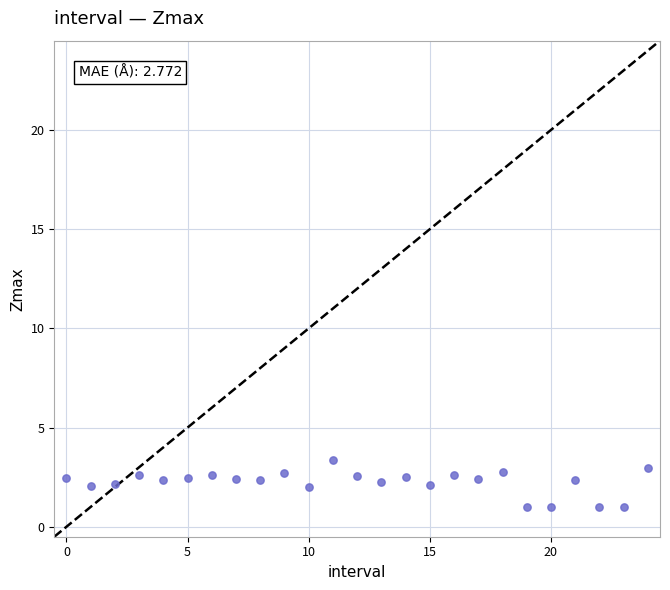

What is the range of Y values (max minus min)?

2.4